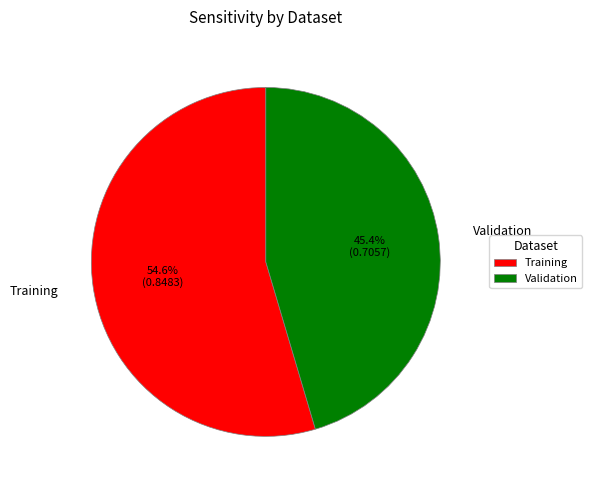

Count the number of slices in the pie.

2